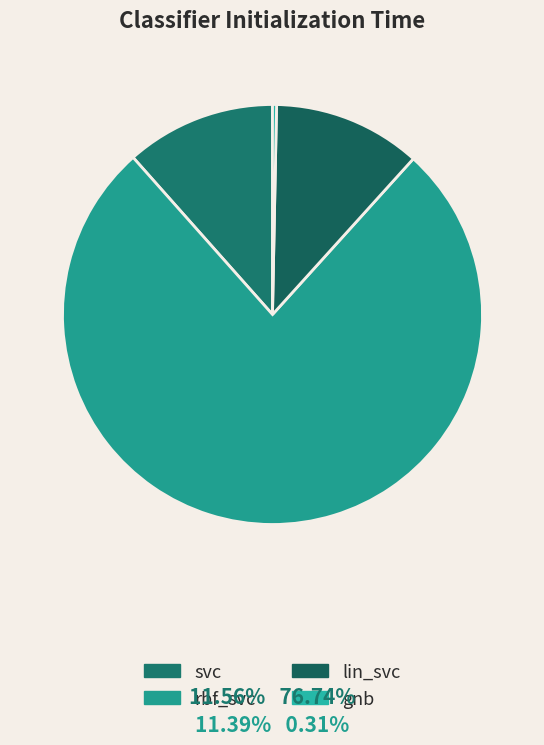

How much of the chart is everything except rbf_svc?

23.3%